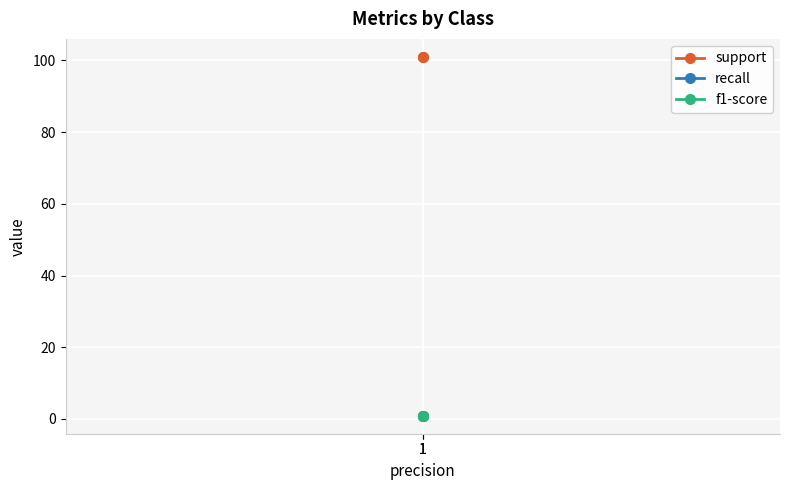

What is the total value across all series at 1?

102.7